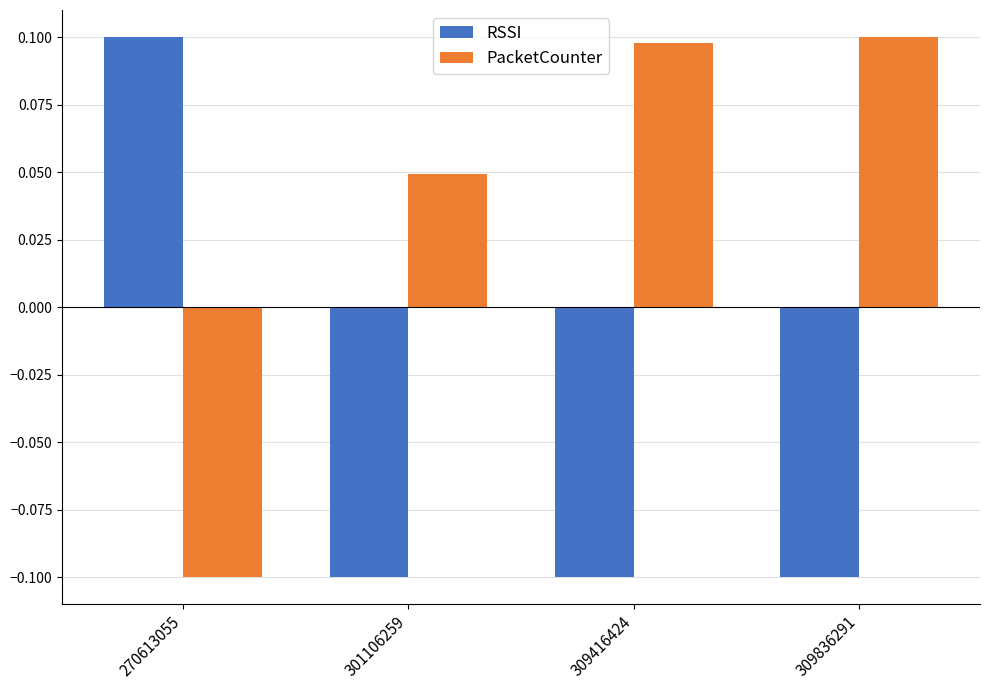

The value of RSSI at 301106259 is -0.1. True or false?

True